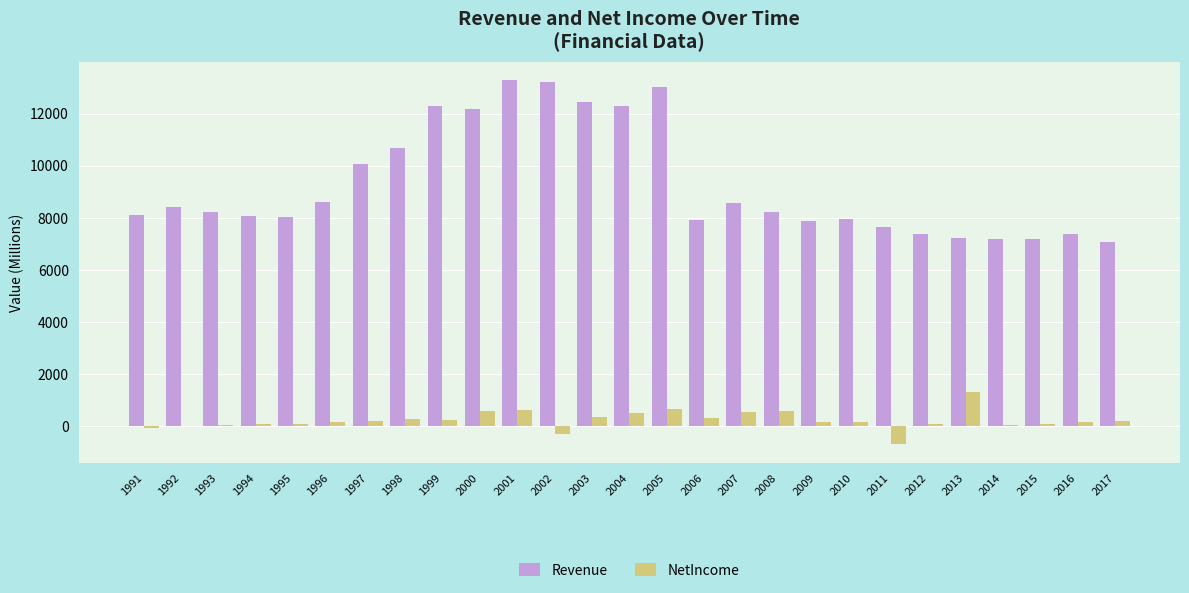

Between 1993 and 2004, which series saw the biggest shift?

Revenue